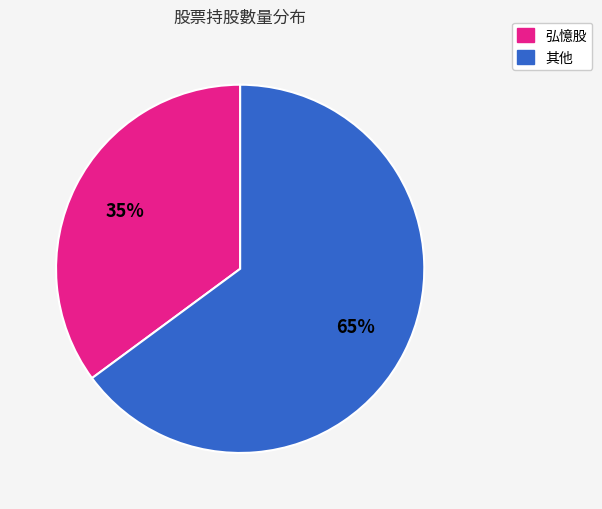

Is there a majority slice in this chart?

Yes